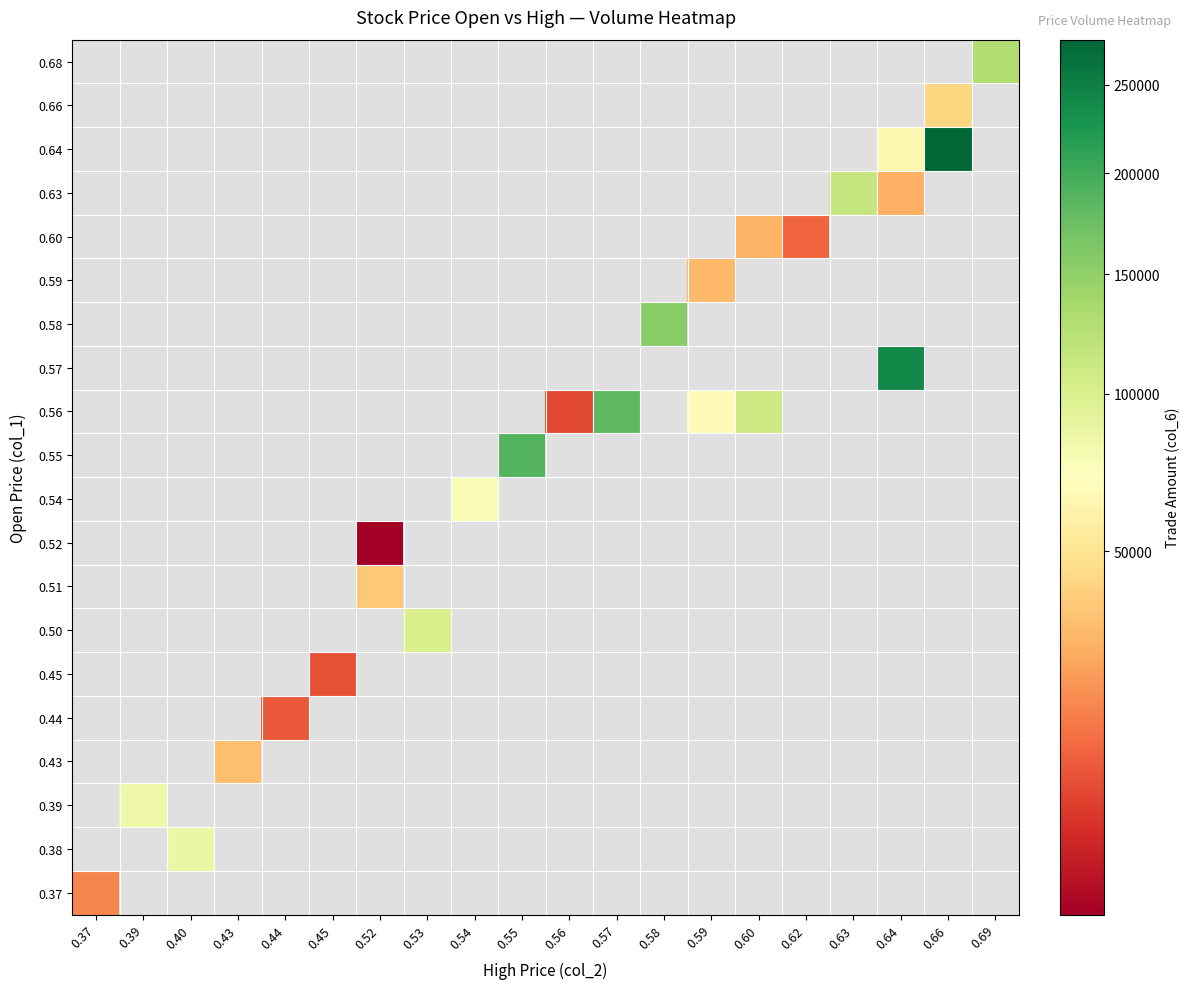

Count the number of categories in the chart.

20